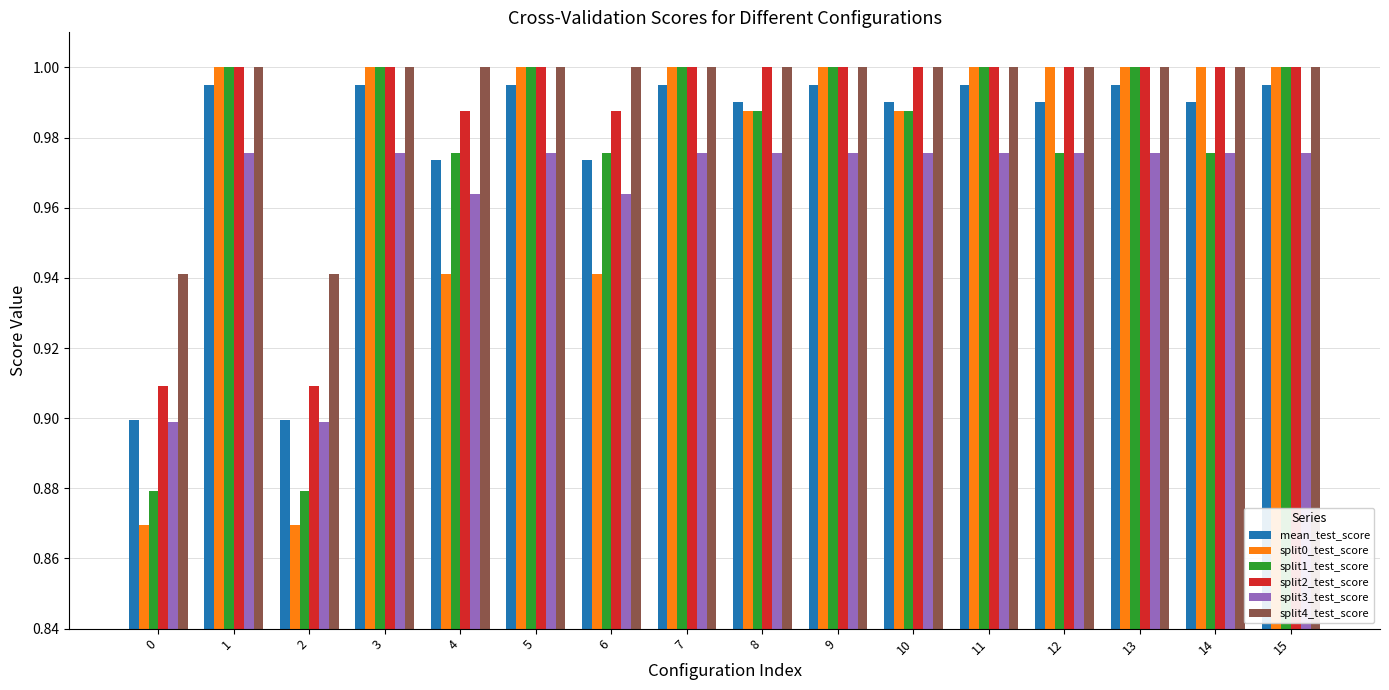

How many groups of bars are there?

16